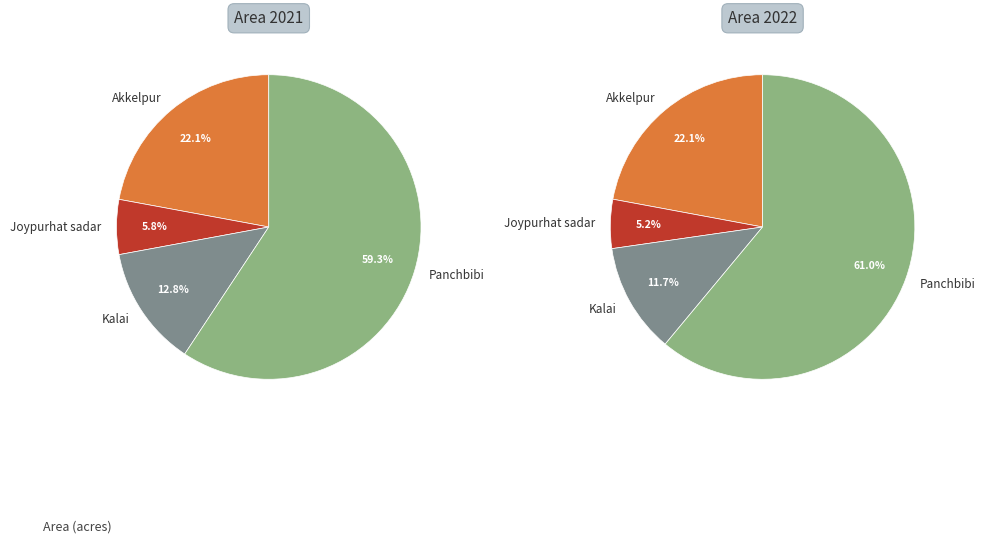

Is Panchbibi the majority of the pie?

Yes